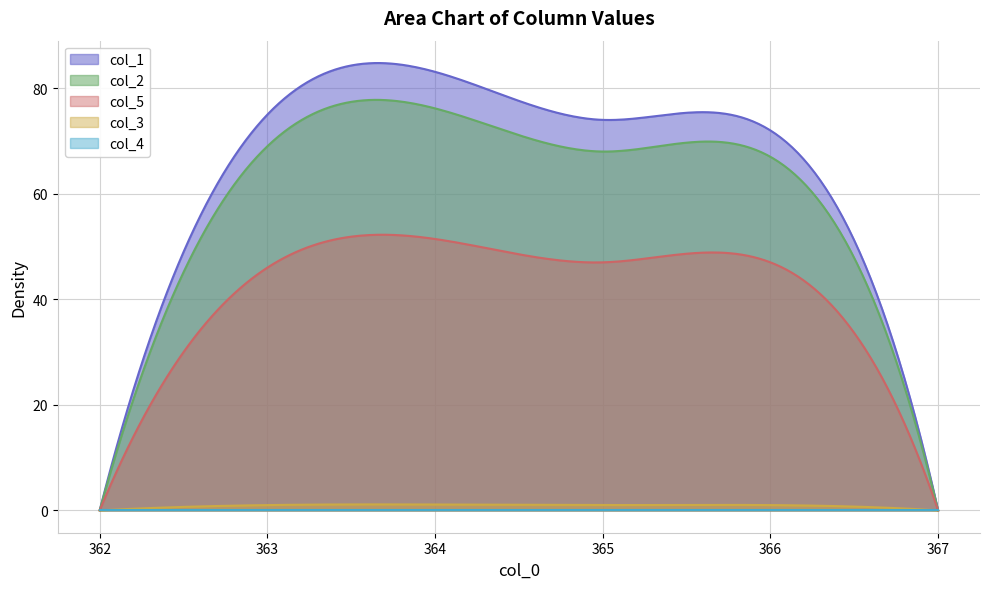

What is the total value across all series at 365.0?

190